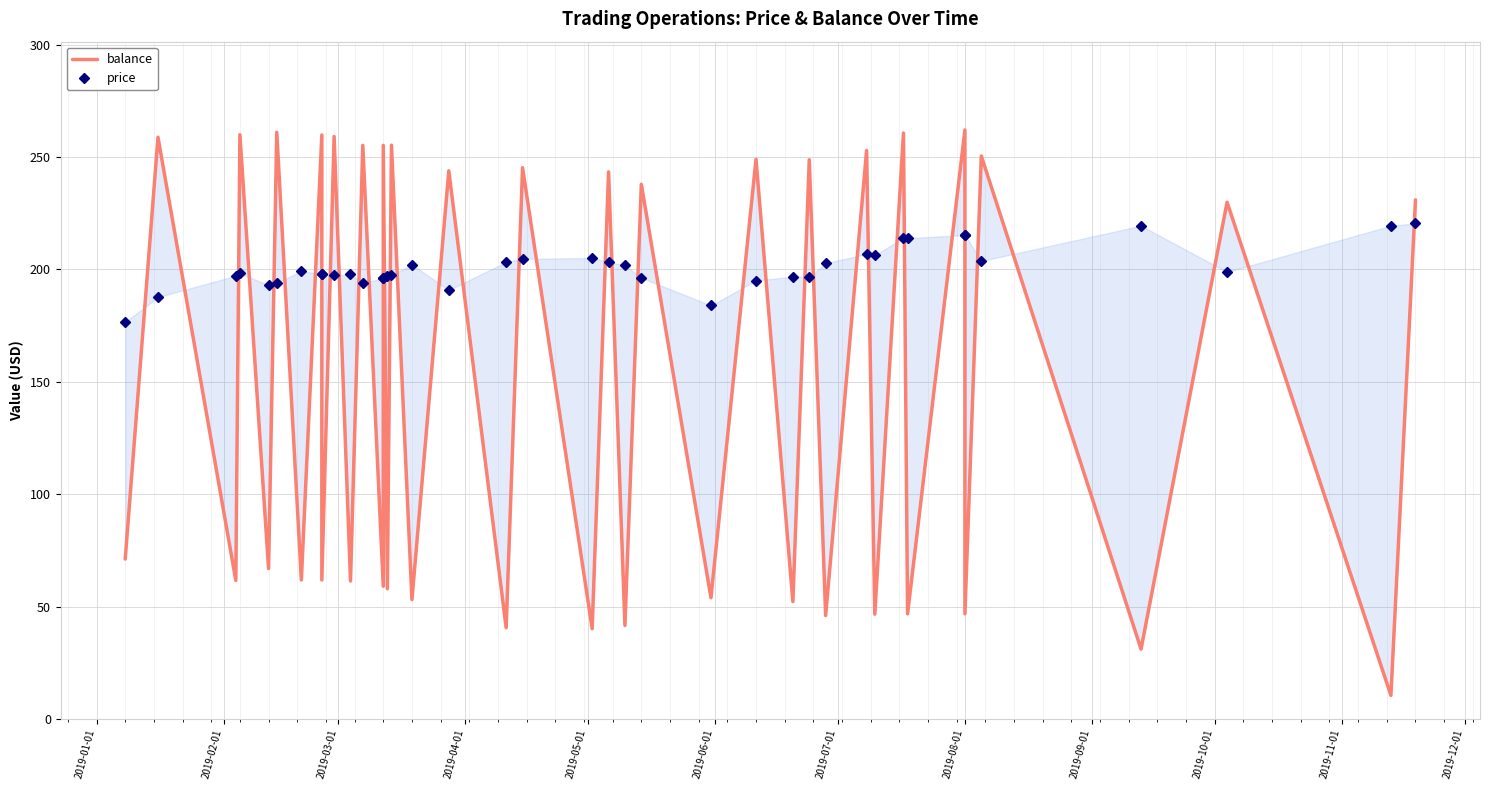

What is the maximum value shown in the chart?

262.0